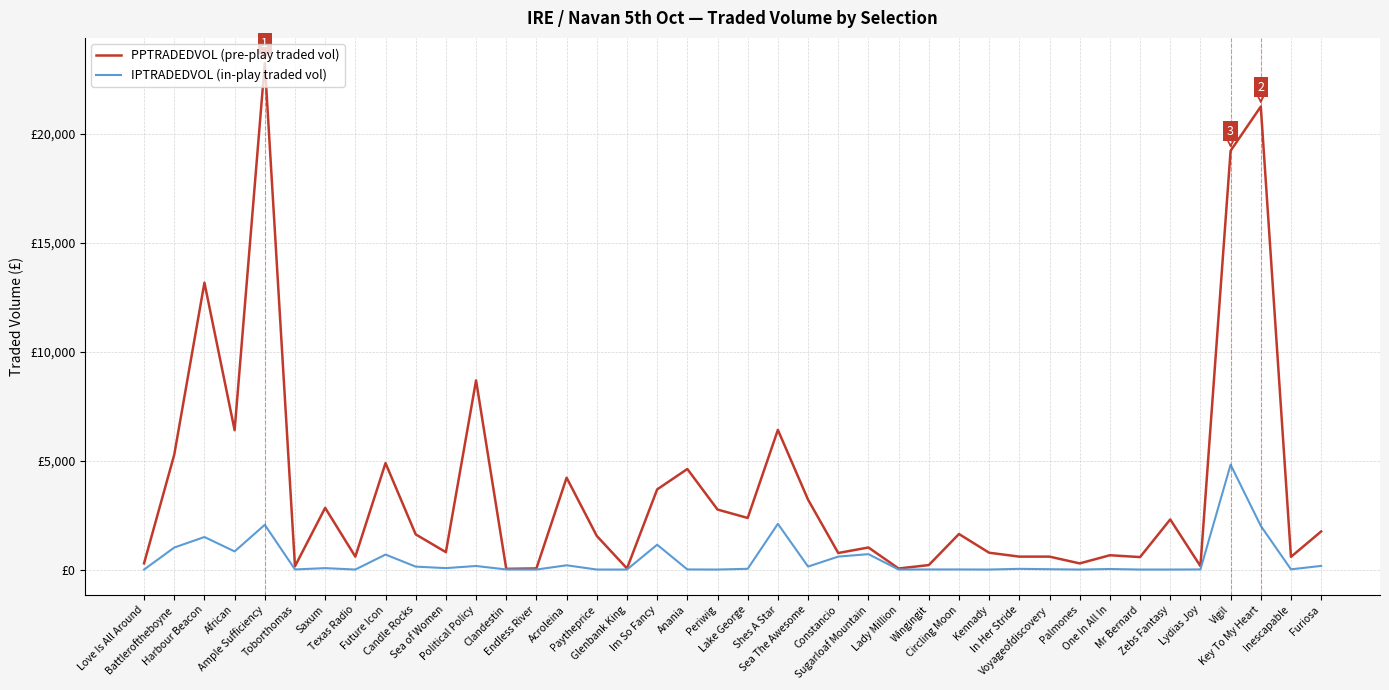

Between Political Policy and Kennady, which series saw the biggest shift?

PPTRADEDVOL (pre-play traded vol)